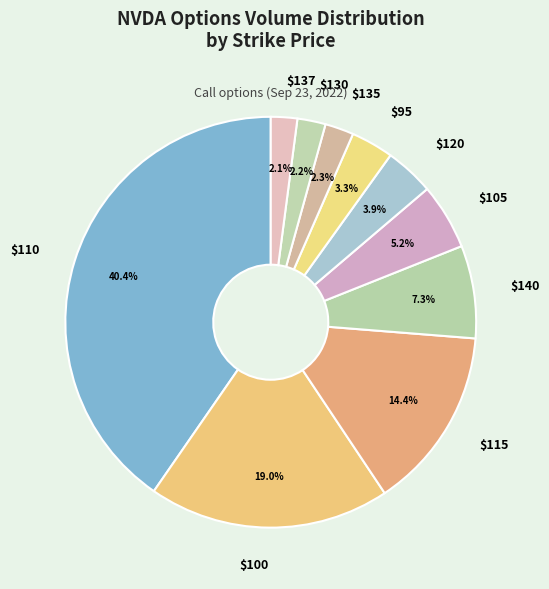

Is there a majority slice in this chart?

No